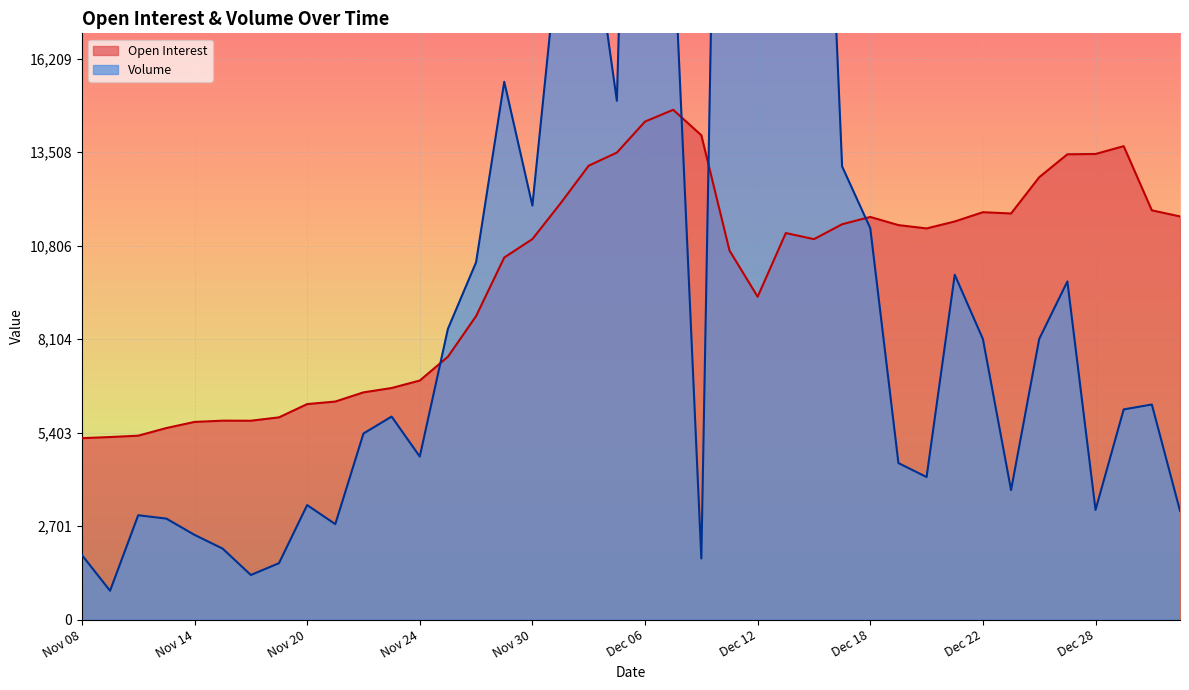

What is the difference between the second highest and second lowest values in the Open Interest series?

9119